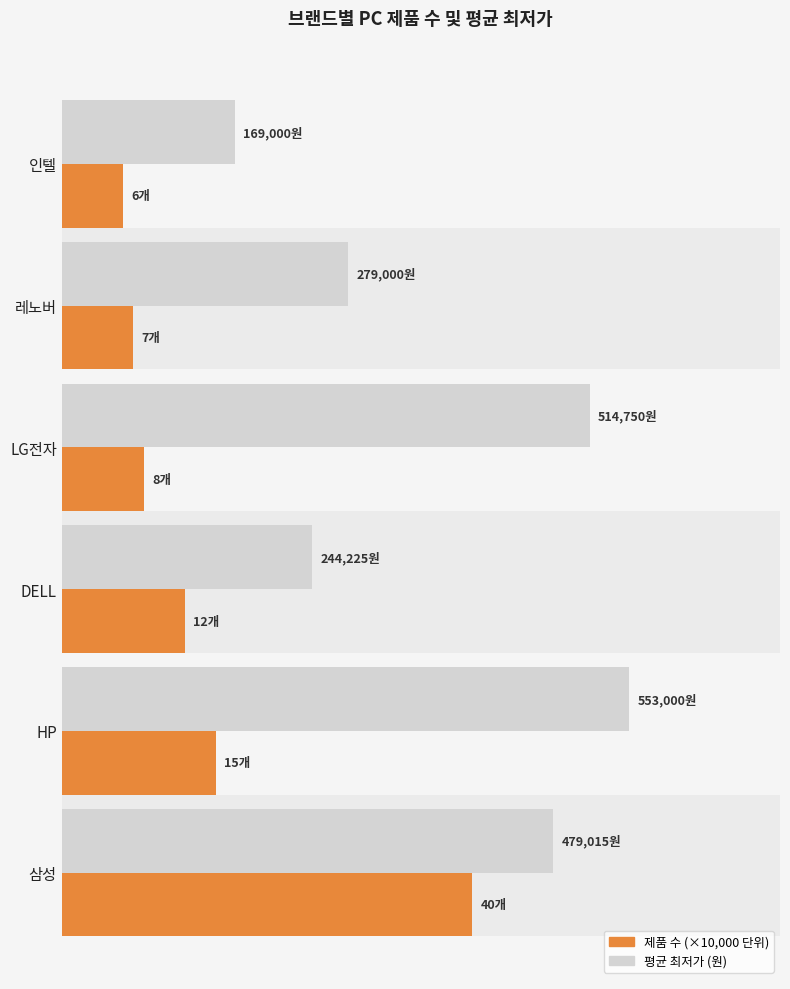

Rank the series at LG전자 from highest to lowest value.

평균 최저가 (원), 제품 수 (×10,000 단위)